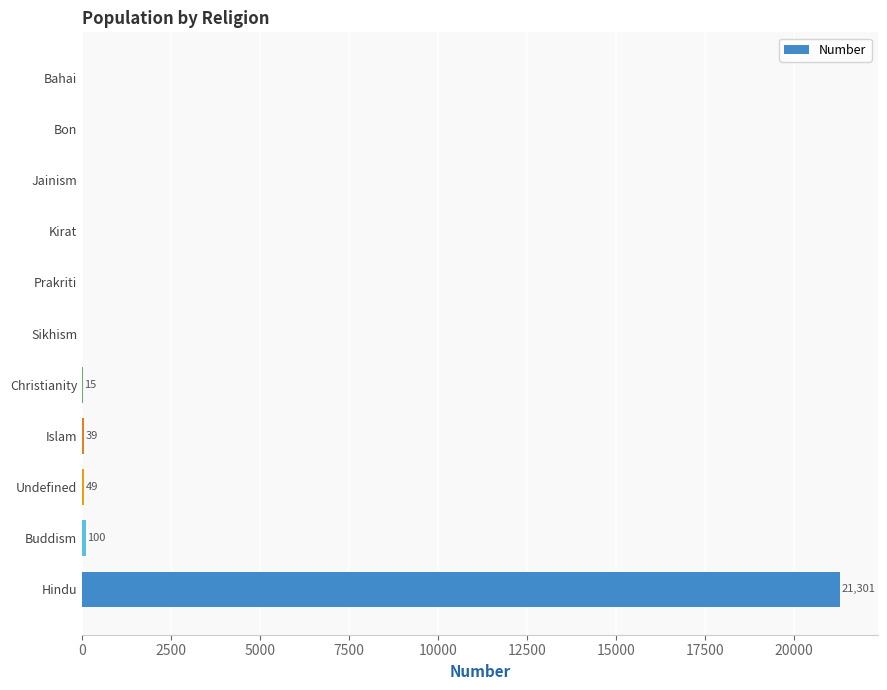

Is it true that the value at Kirat is -8184?

False